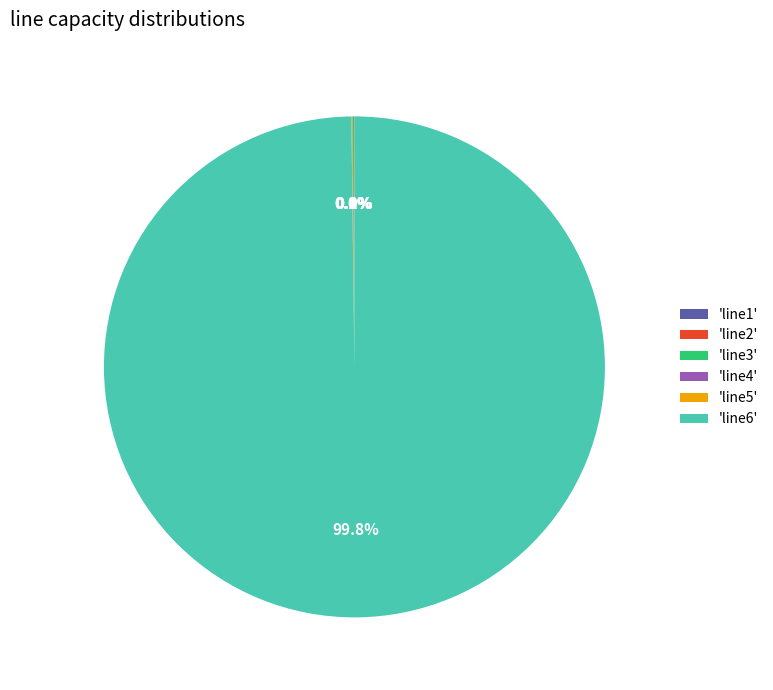

Which slice is the largest?

'line6'